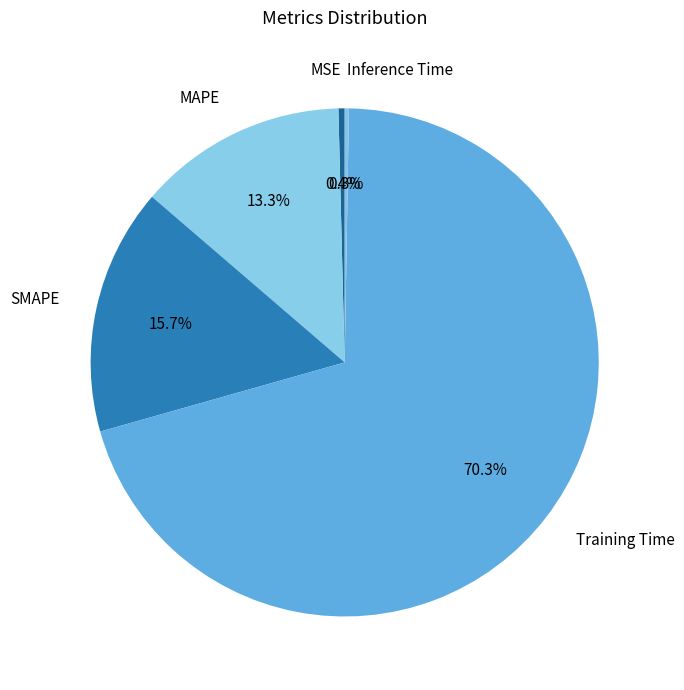

To the nearest percent, what is the average slice percentage?

20%